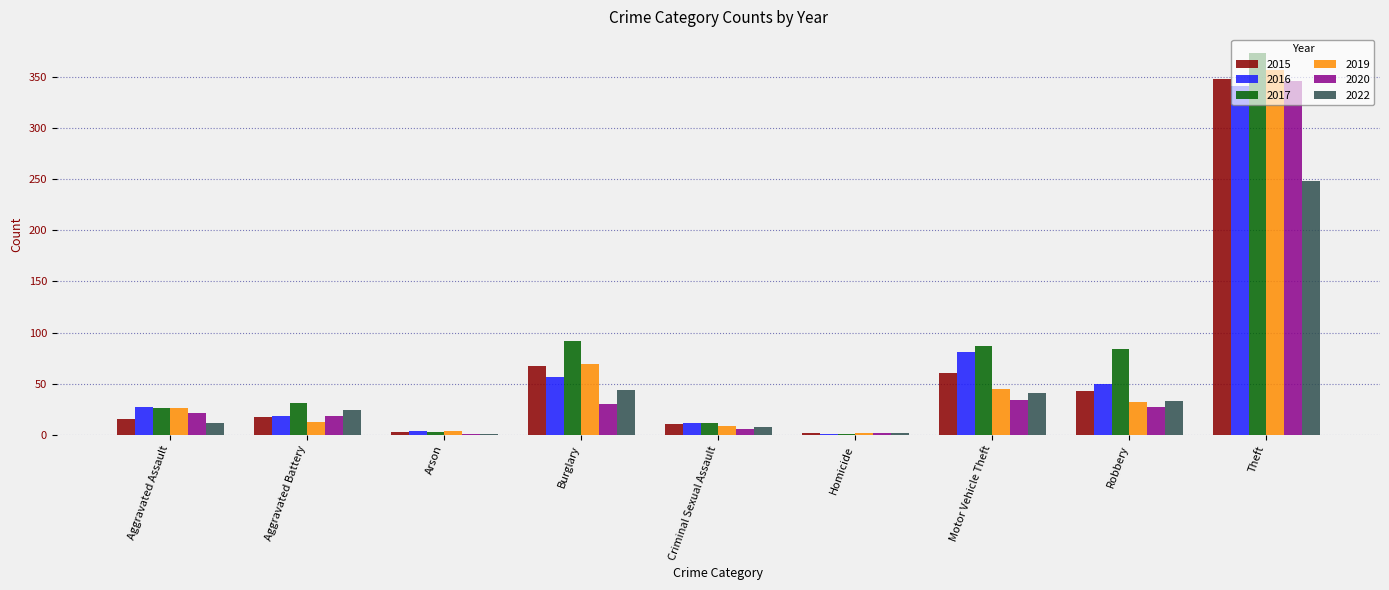

What is the sum of the 2019 values at Robbery and Burglary?

101